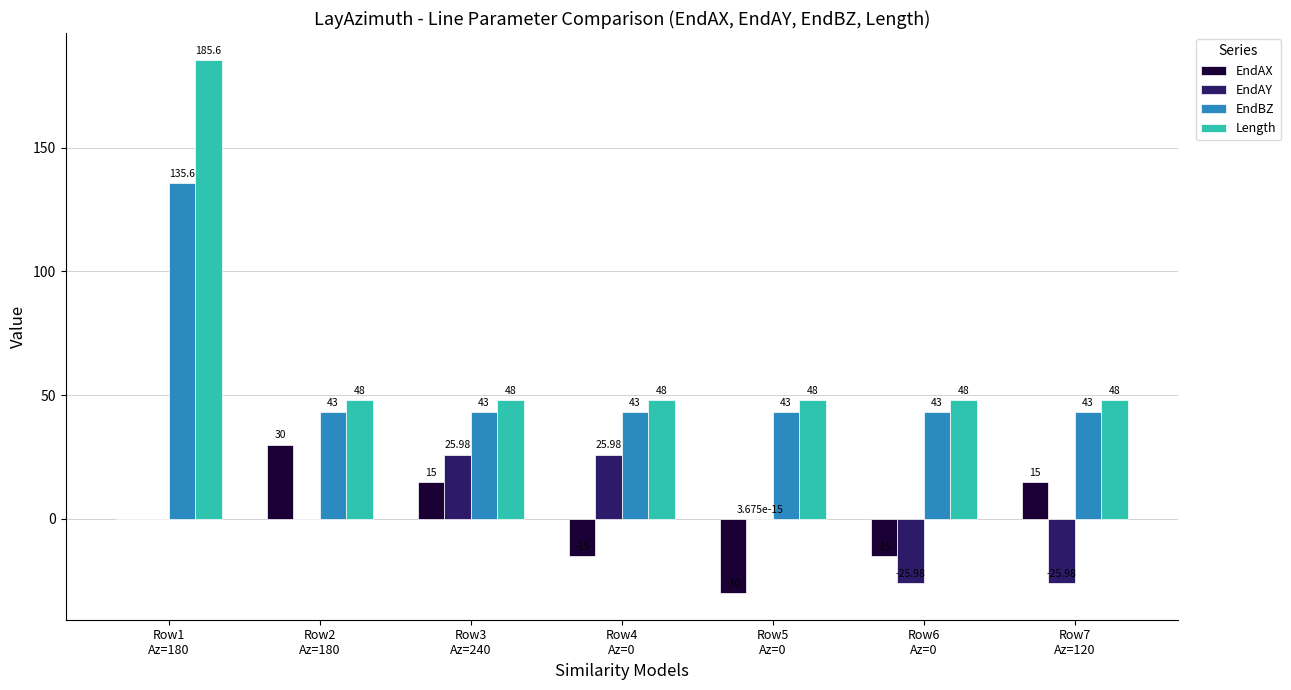

Between Row2
Az=180 and Row3
Az=240, which series saw the biggest shift?

EndAY